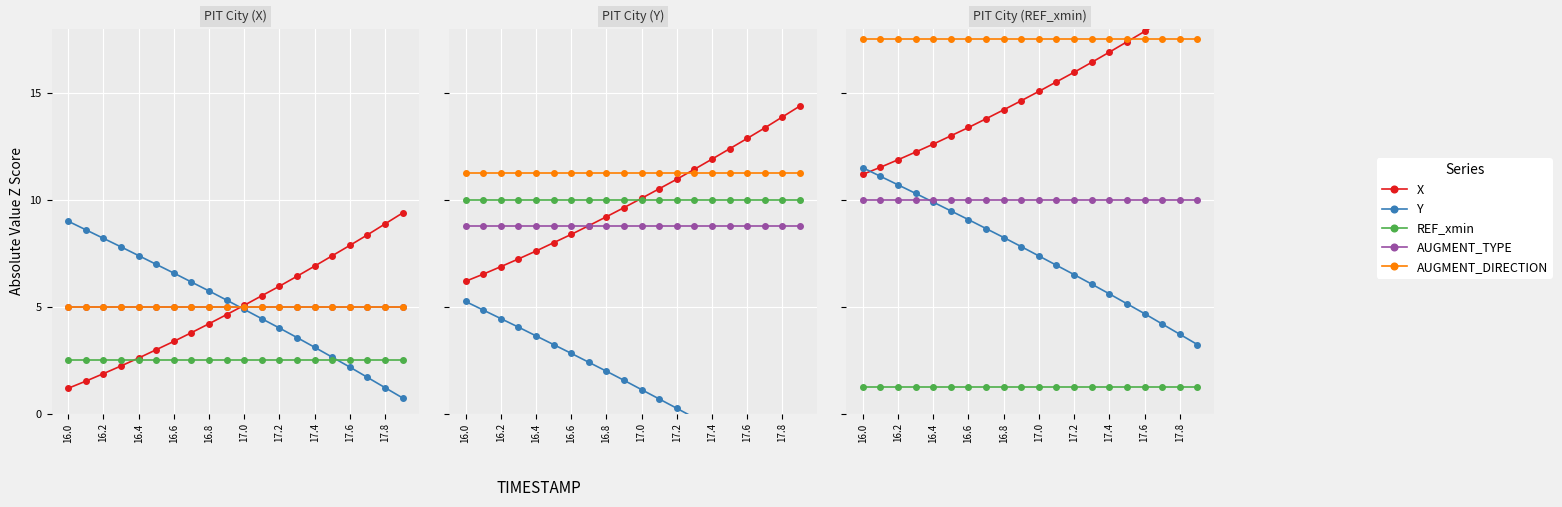

Does the chart display data point markers on the line(s)?

Yes